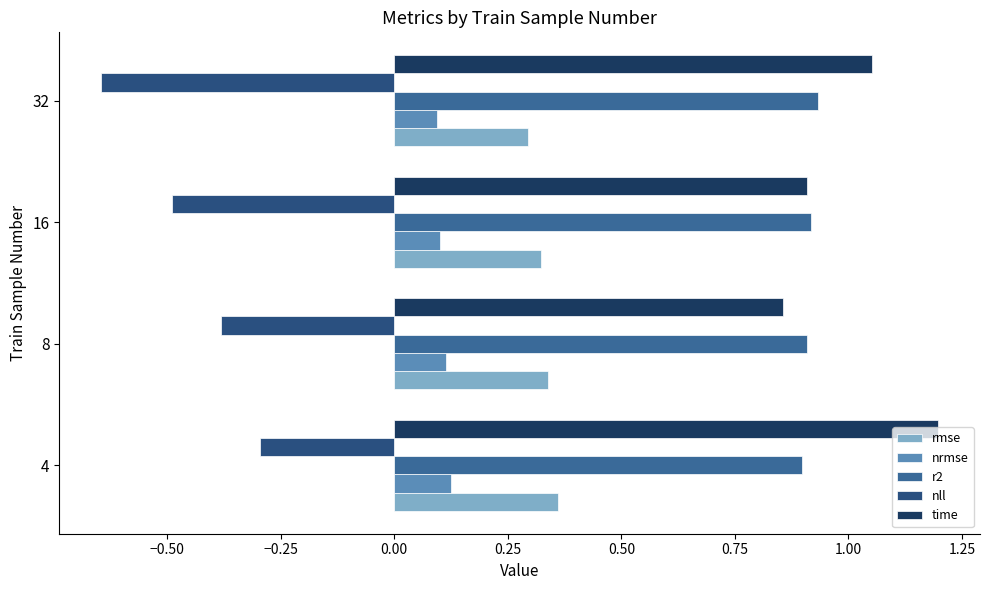

Reading right to left, extract all data points from this chart.

rmse: 0.3	0.3	0.3	0.4
nrmse: 0.1	0.1	0.1	0.1
r2: 0.9	0.9	0.9	0.9
nll: -0.6	-0.5	-0.4	-0.3
time: 1.1	0.9	0.9	1.2